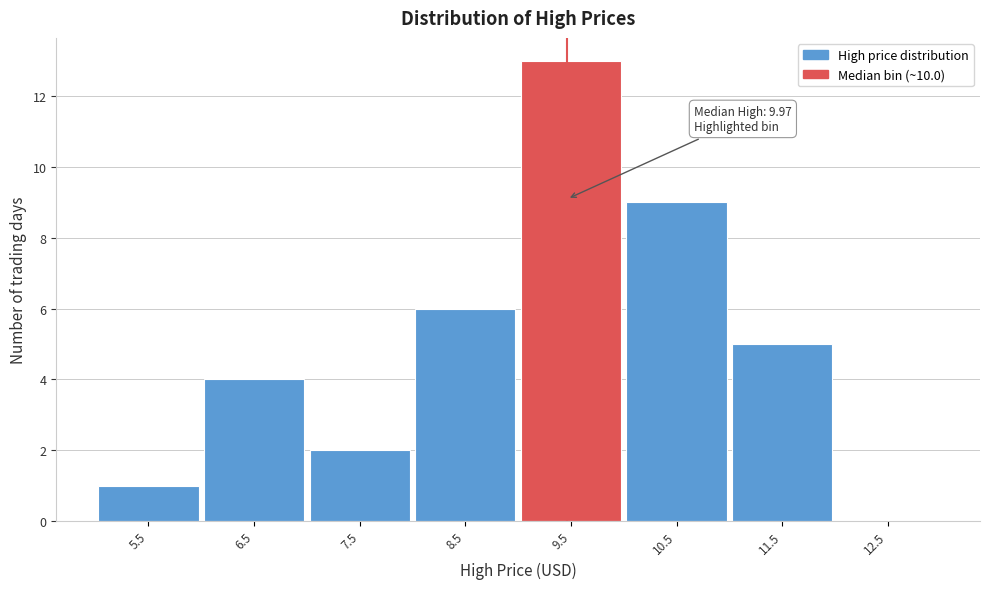

Reading left to right, extract all data points from this chart.

5.5=1	6.5=4	7.5=2	8.5=6	9.5=13	10.5=9	11.5=5	12.5=0